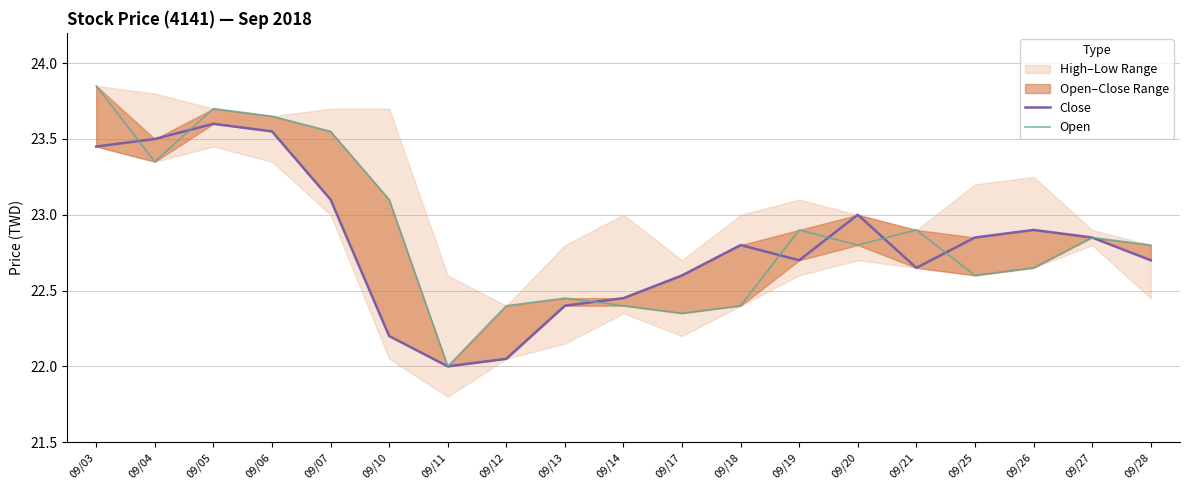

Is the value of Close at 09/07 greater than the value of Open at 09/25?

Yes